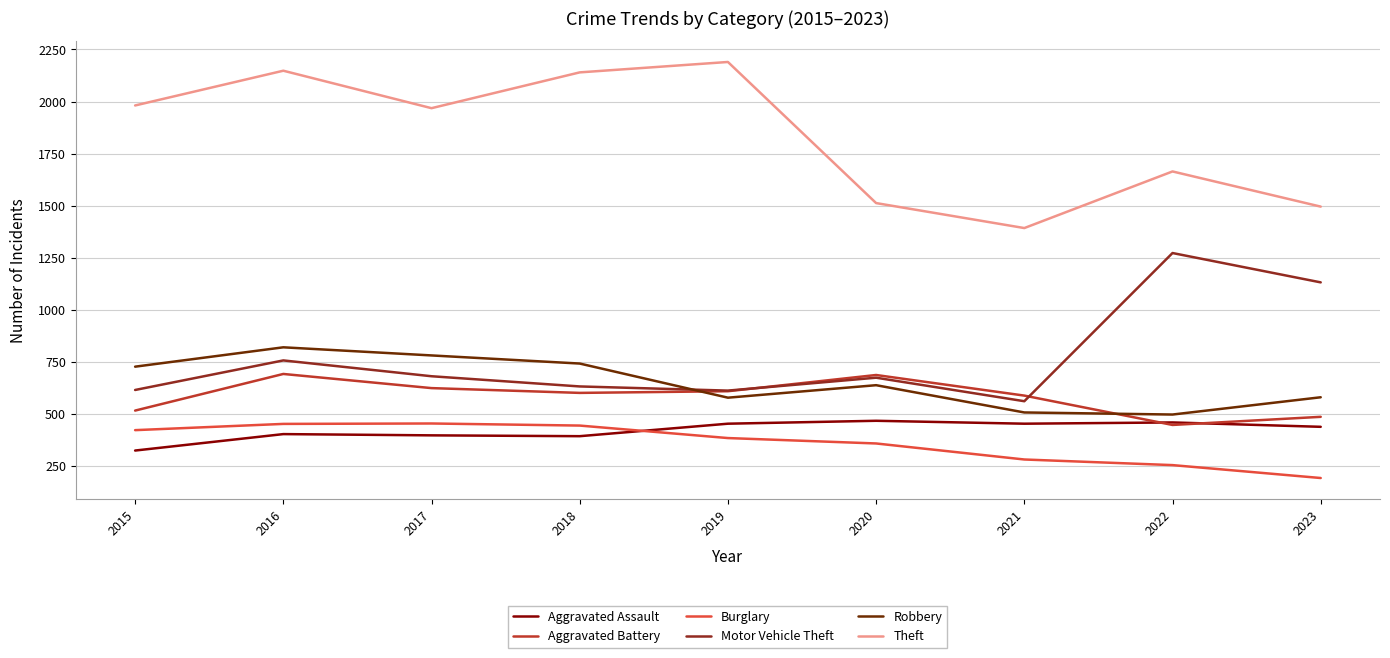

At 2016, list the series in order from smallest to largest.

Aggravated Assault, Burglary, Aggravated Battery, Motor Vehicle Theft, Robbery, Theft